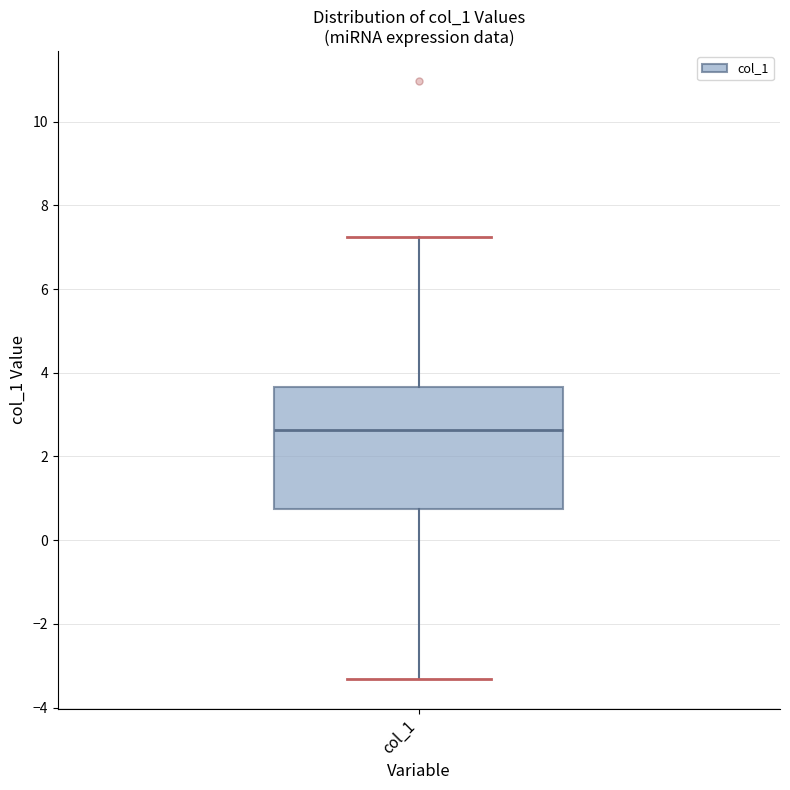

Transcribe this box plot: give where the median line is, the range the box spans, and where the two whiskers end, as read against the y-axis. The values are not printed on the chart, so give them approximately, as read against the axis.

median 2.6, box 0.8 to 3.6, whiskers -3.4 to 7.2